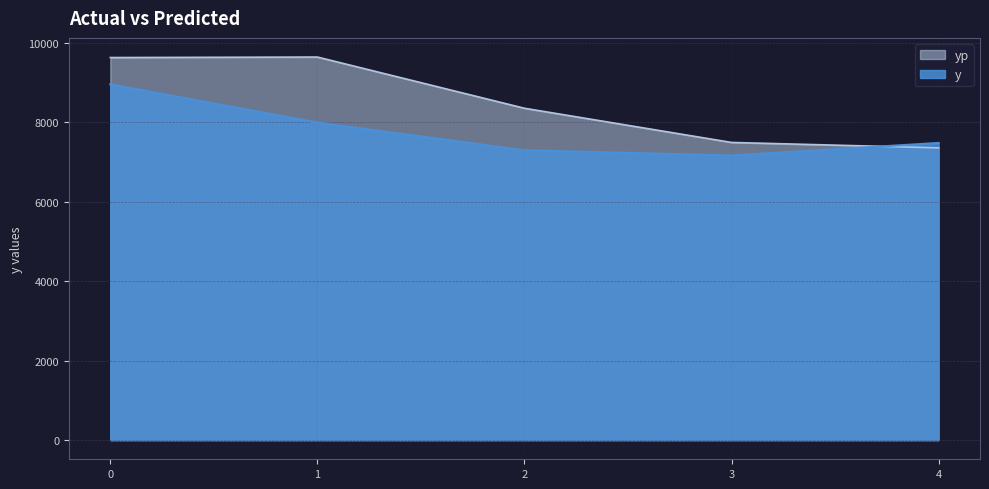

What is the difference between the highest and lowest values at 4?

122.9